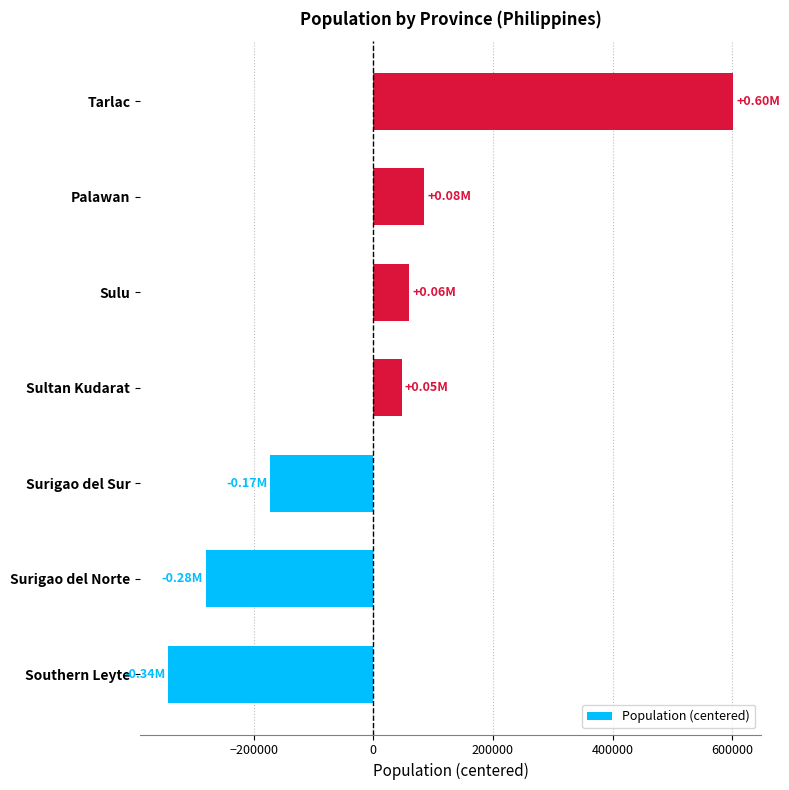

Between Sultan Kudarat and Surigao del Norte, which is larger?

Sultan Kudarat